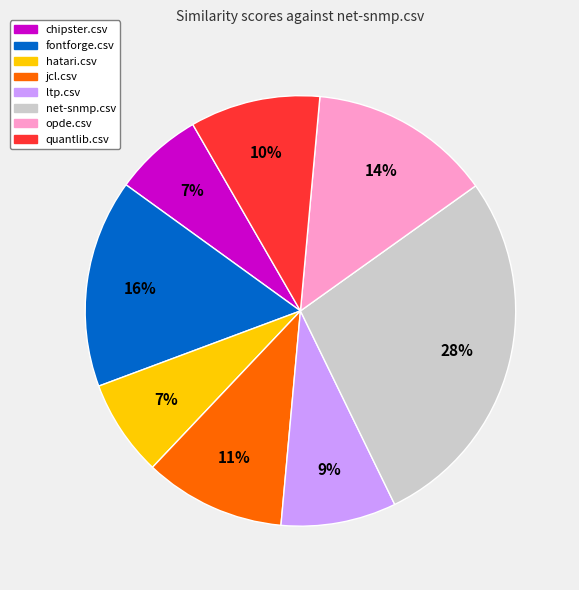

Do chipster.csv and fontforge.csv together represent more than half of the pie?

No